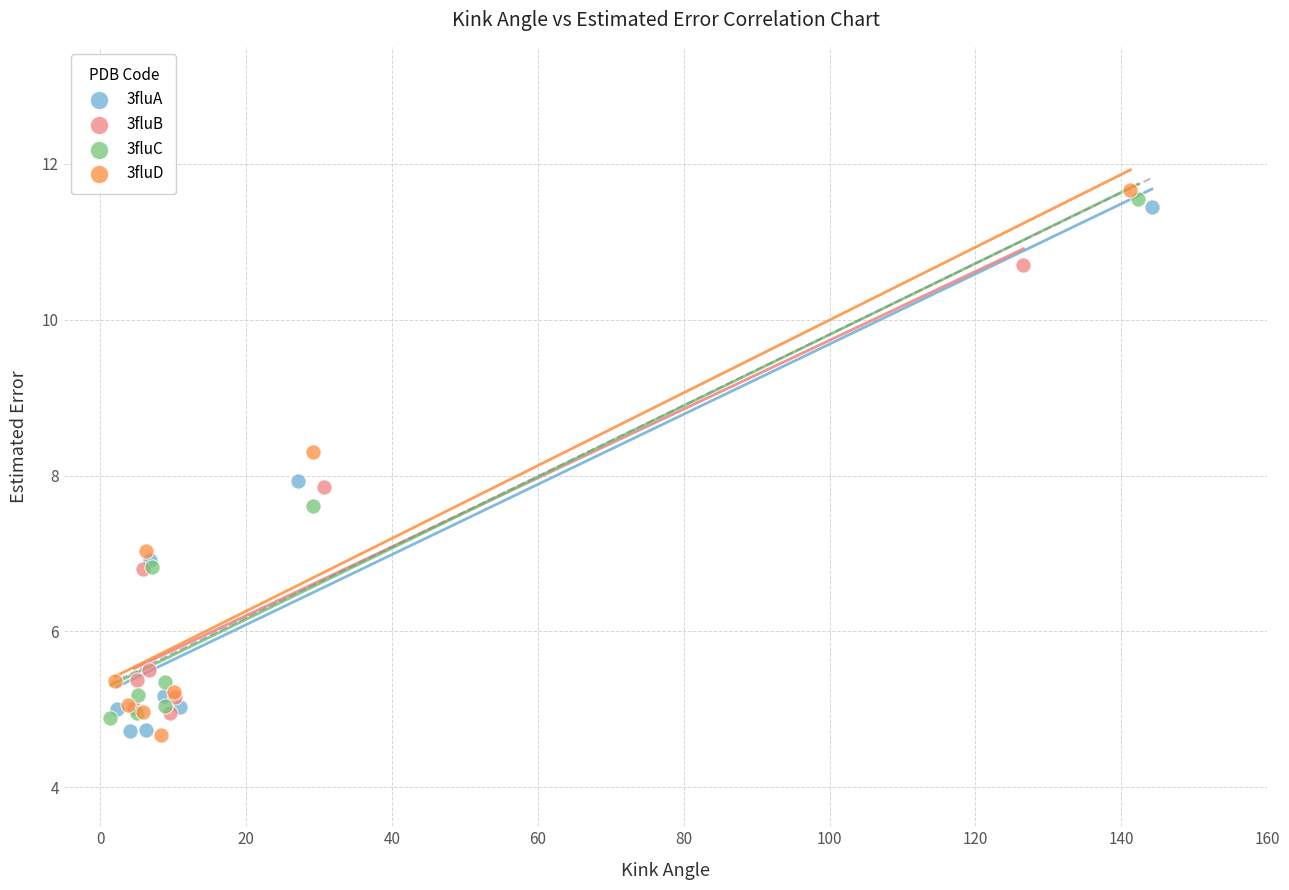

Which series has the widest spread of Y values?

3fluD